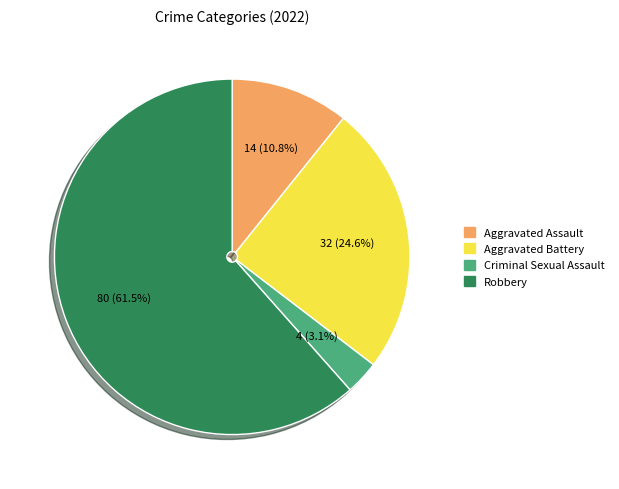

Does any single category account for the majority?

Yes